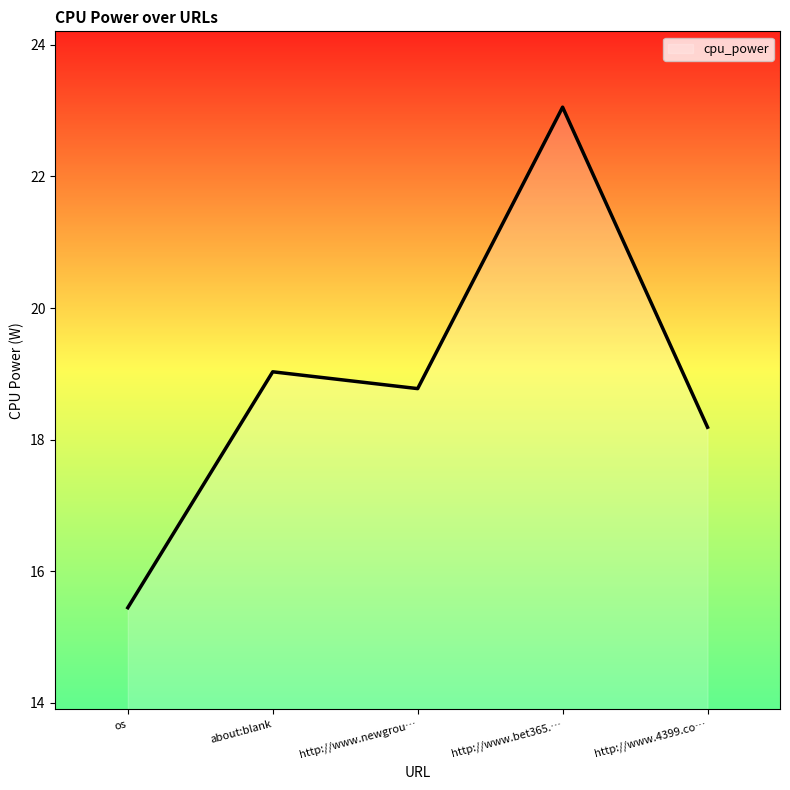

What is the maximum value shown in the chart?

23.1